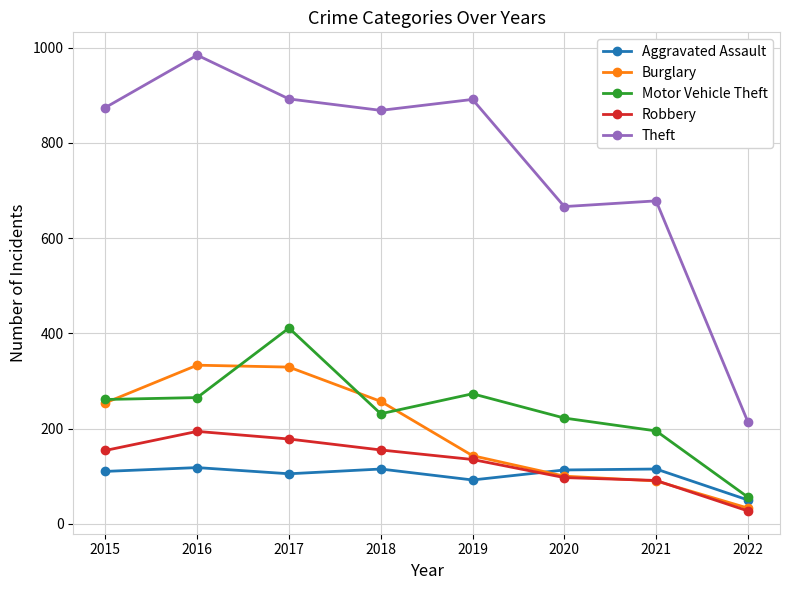

Where is the first local maximum for Motor Vehicle Theft?

2017